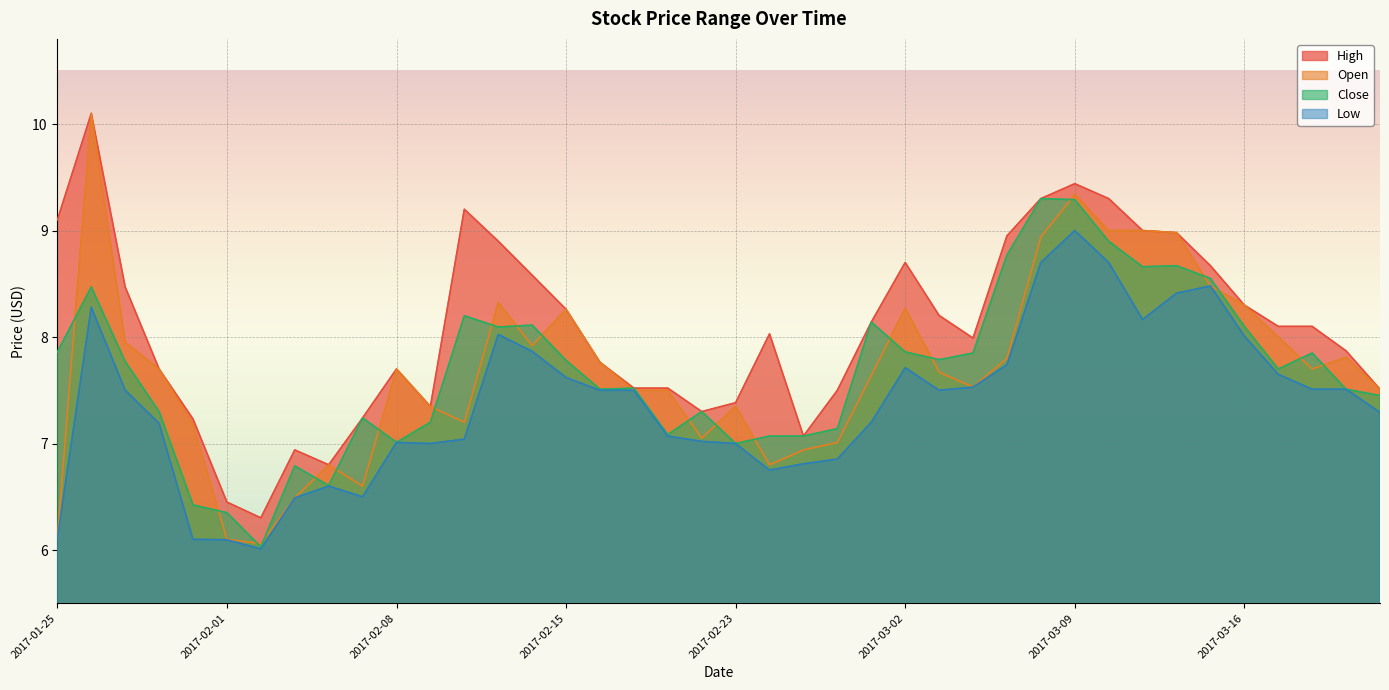

What is the value of the High point at the 9th from the left?

6.8